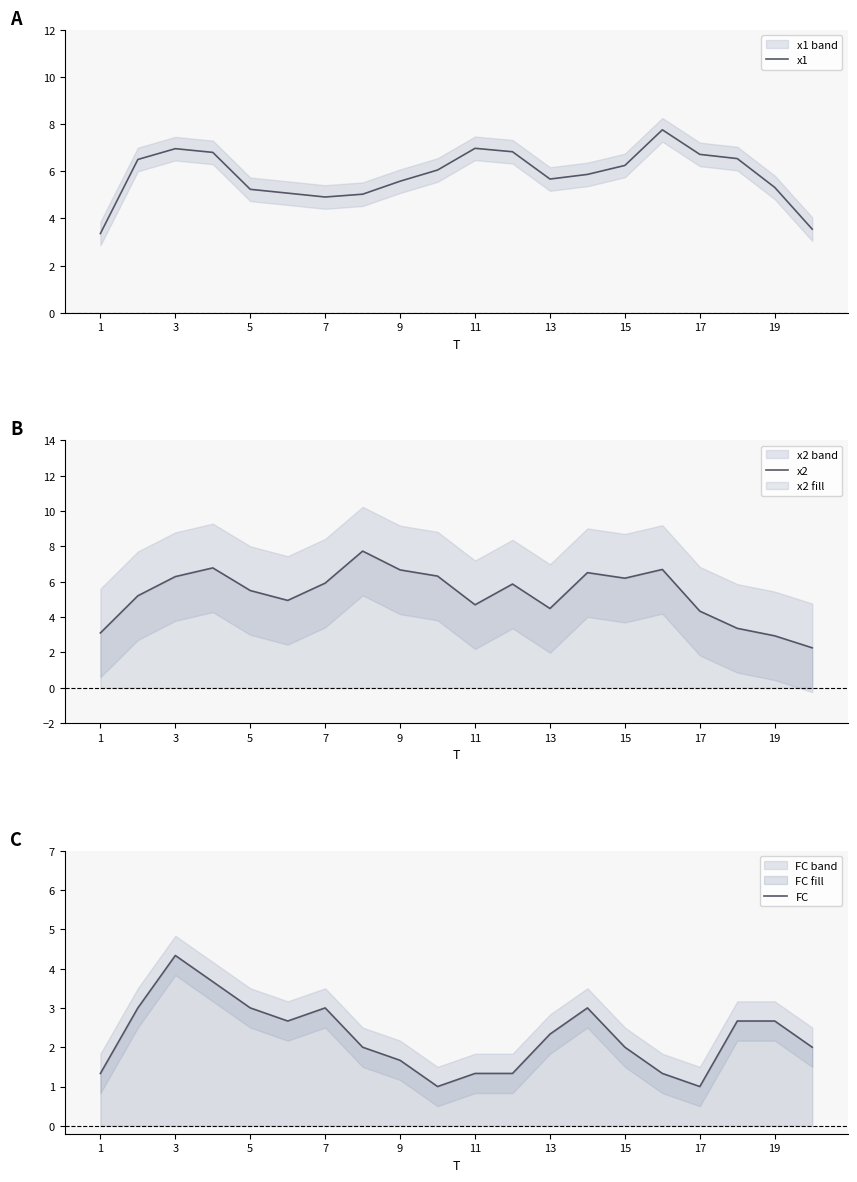

True or false: x1 and FC intersect in this chart.

False